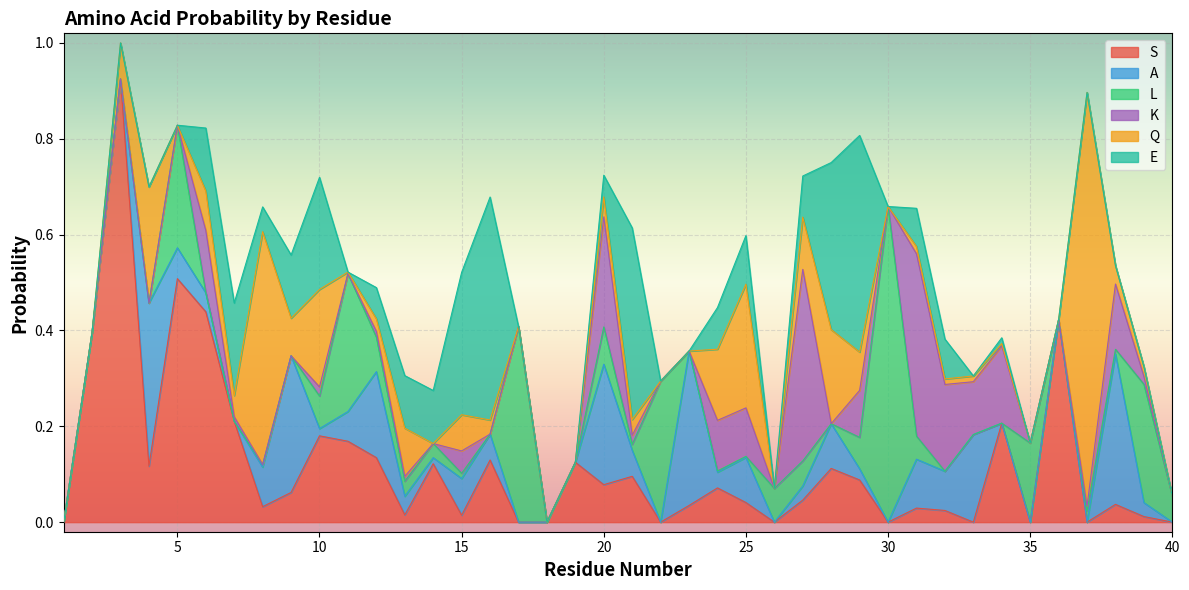

What is the total value across all series at 38?

0.5